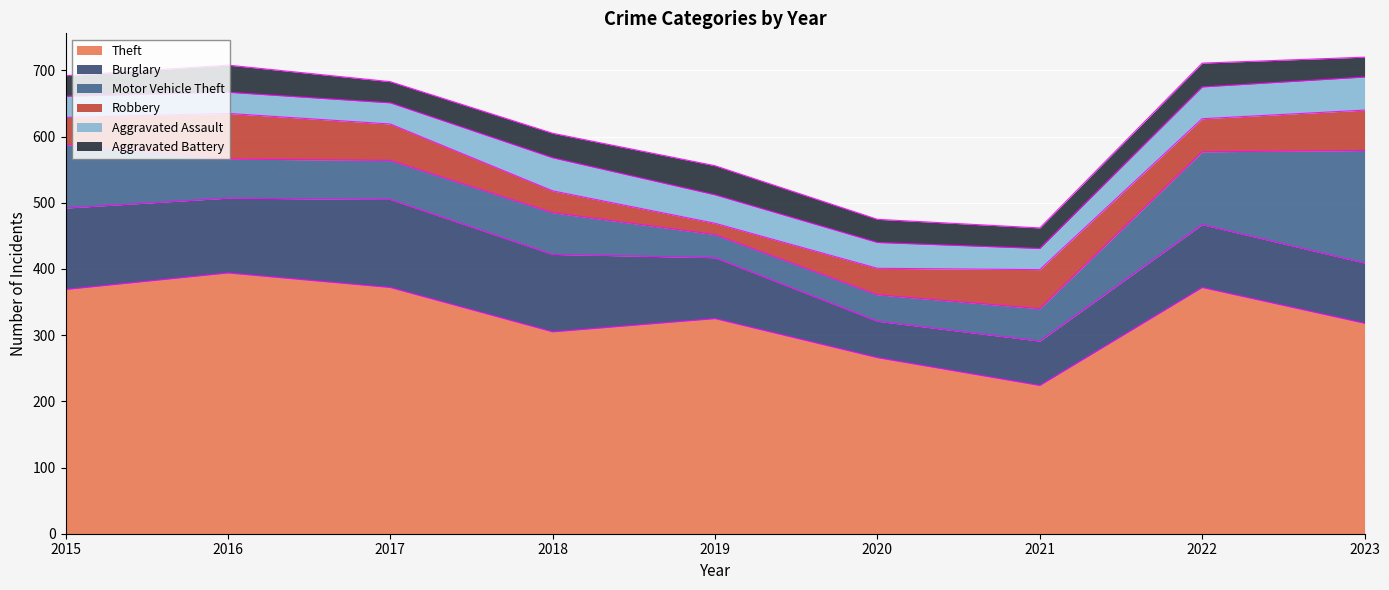

Reading left to right, extract all data points from this chart.

Theft: 369	394	372	305	325	266	224	372	318
Burglary: 123	113	133	117	92	55	67	95	91
Motor Vehicle Theft: 96	59	59	63	35	40	49	110	170
Robbery: 41	69	55	33	17	40	59	50	61
Aggravated Assault: 32	32	32	50	43	39	32	48	50
Aggravated Battery: 31	41	32	37	44	35	31	36	30